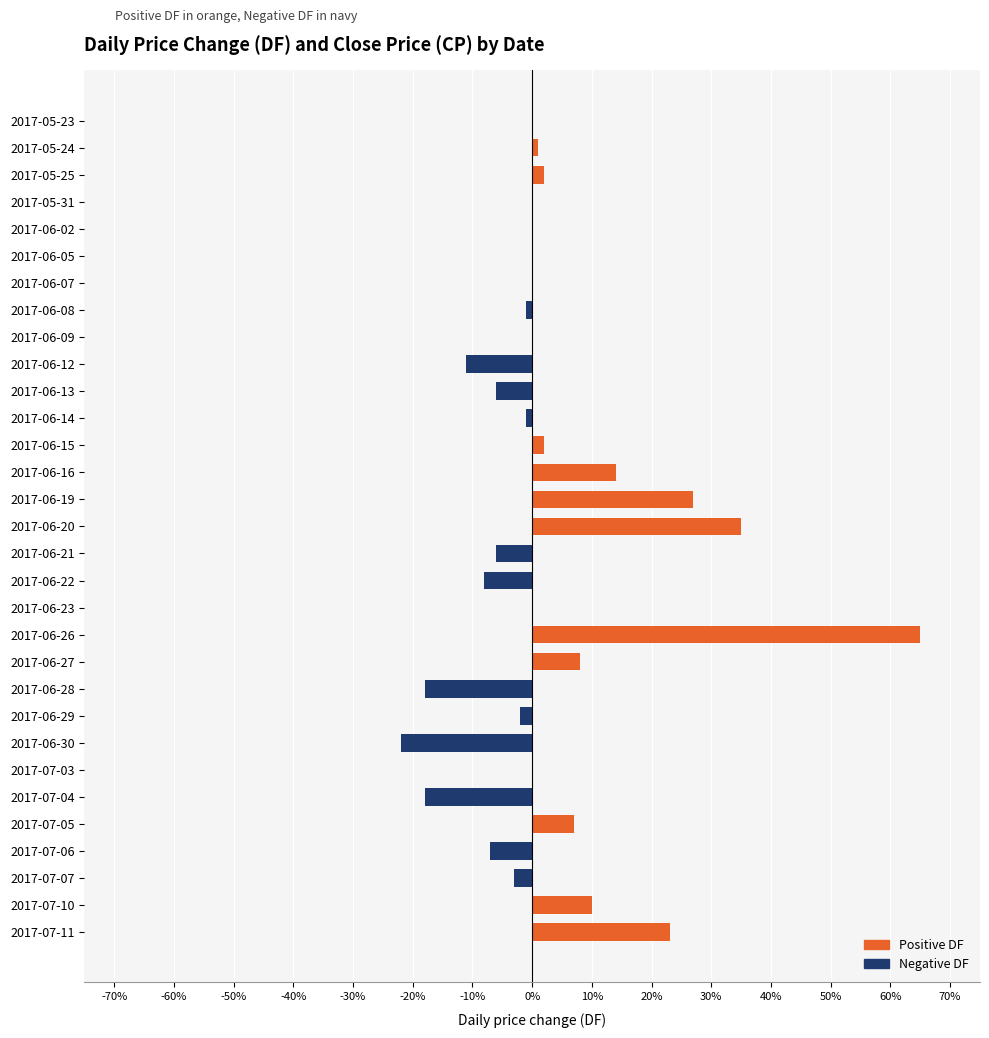

What is the value of the Positive change bar at the 16th from the left?

0.3